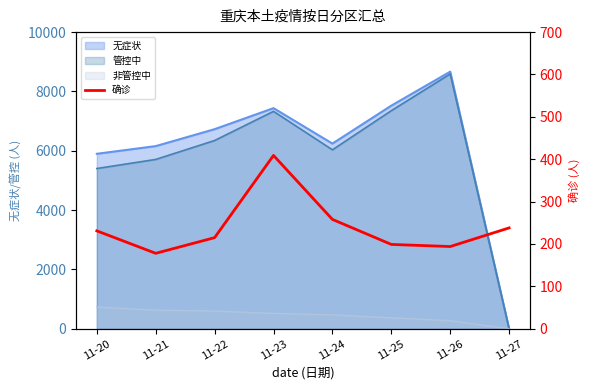

What is the value of the 3rd point from the left?

215